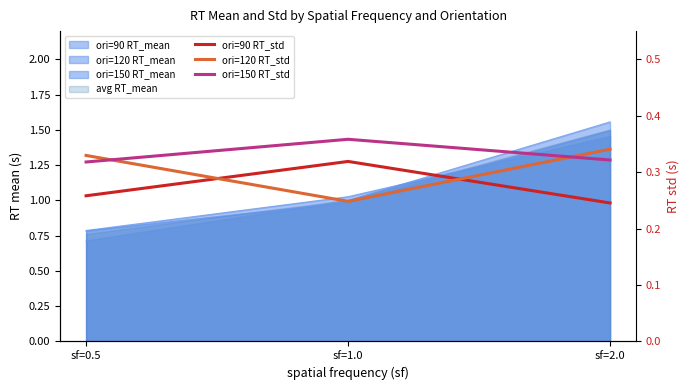

At sf=0.5, list the series in order from smallest to largest.

ori=90 RT_std, ori=150 RT_std, ori=120 RT_std